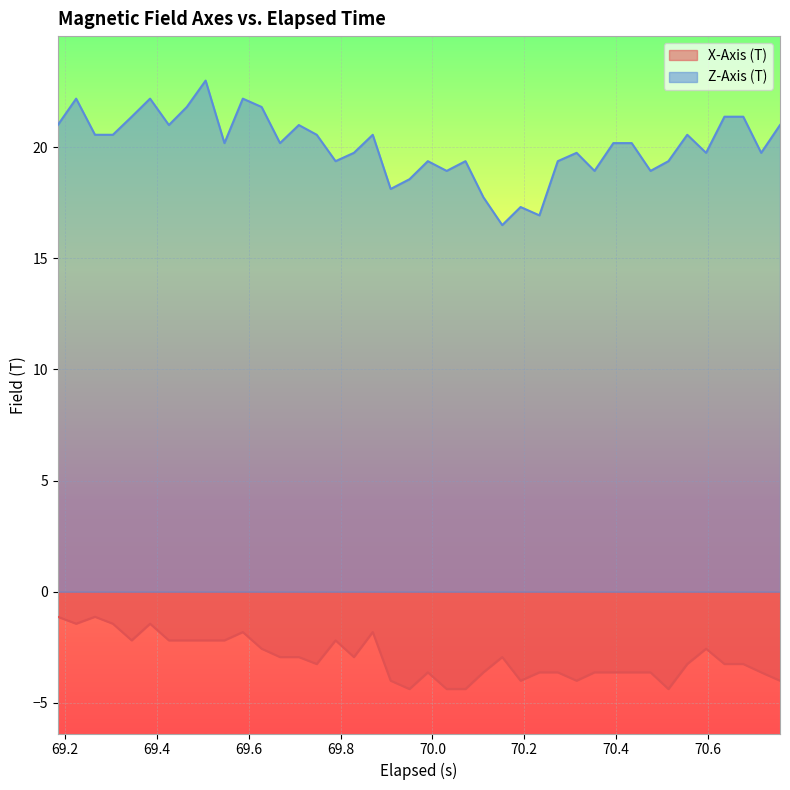

True or false: Z-Axis (T) and X-Axis (T) intersect in this chart.

False